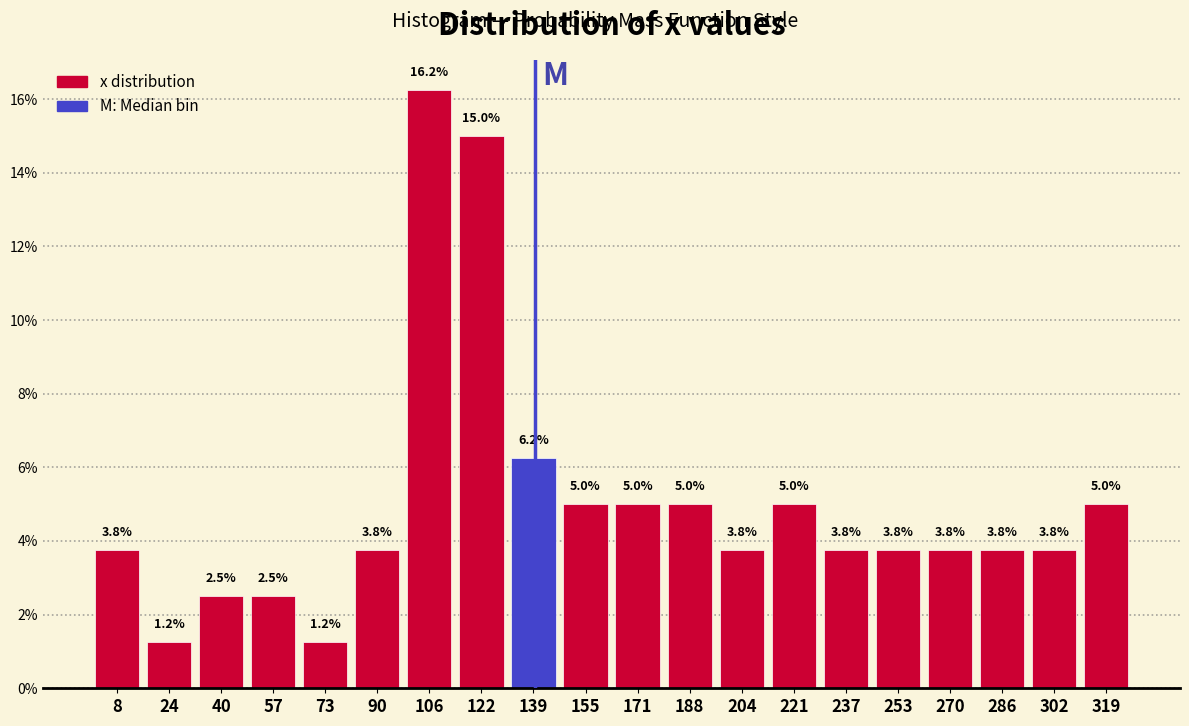

How tall is the bar that spans 180 to 196 on the x-axis? The bar edges are not printed on the chart, so give them approximately, as read against the axis.

5.0